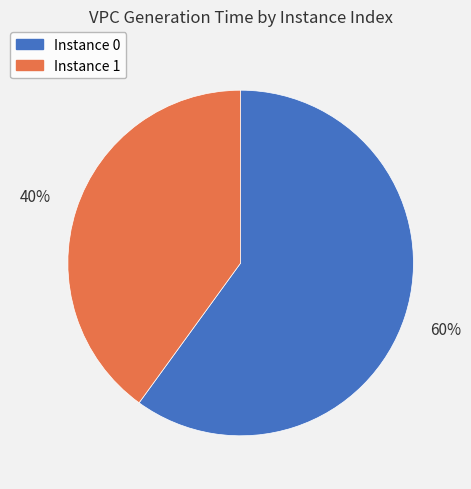

Do Instance 1 and Instance 0 together represent more than half of the pie?

Yes